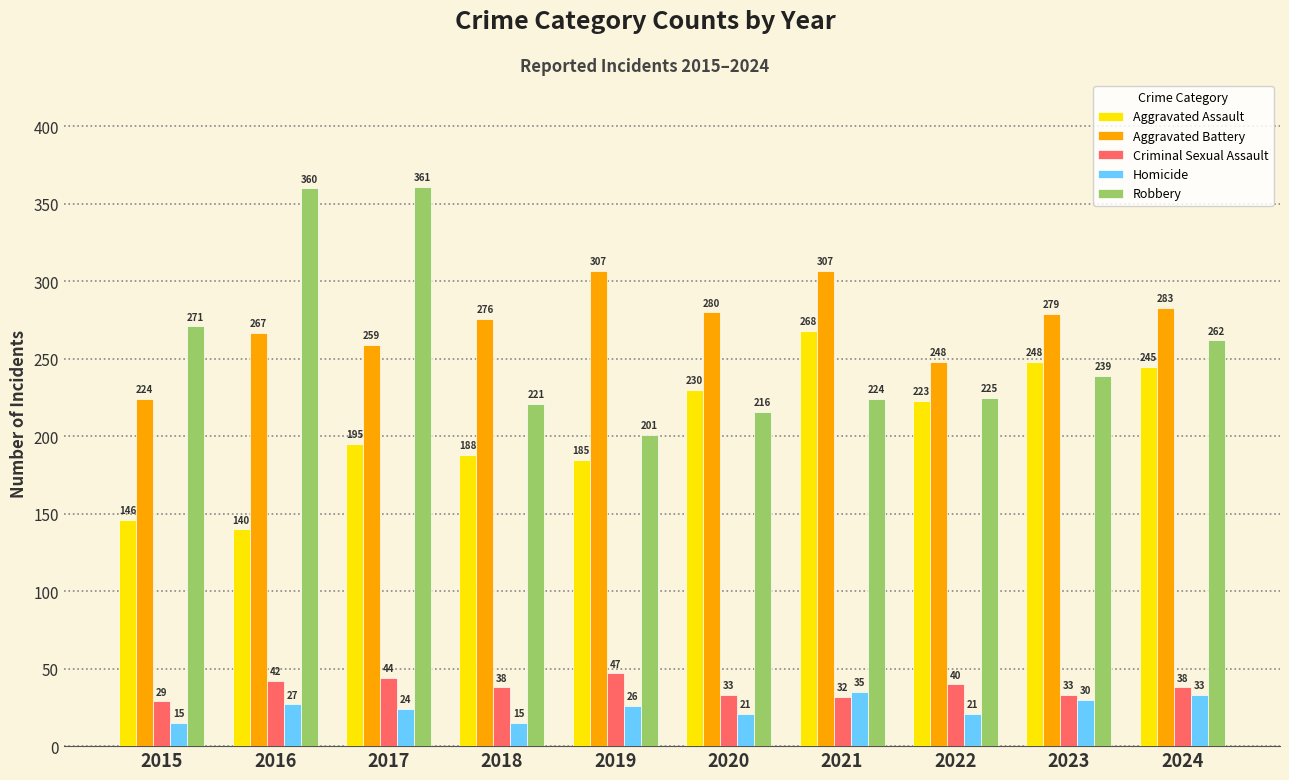

What is the difference between the maximum and minimum values in the Robbery series?

160